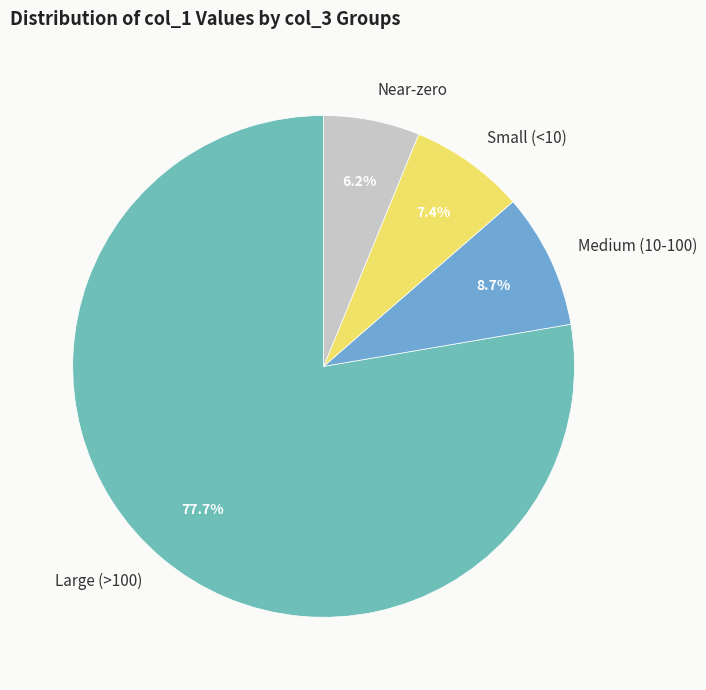

What portion of the pie excludes Near-zero?

93.8%